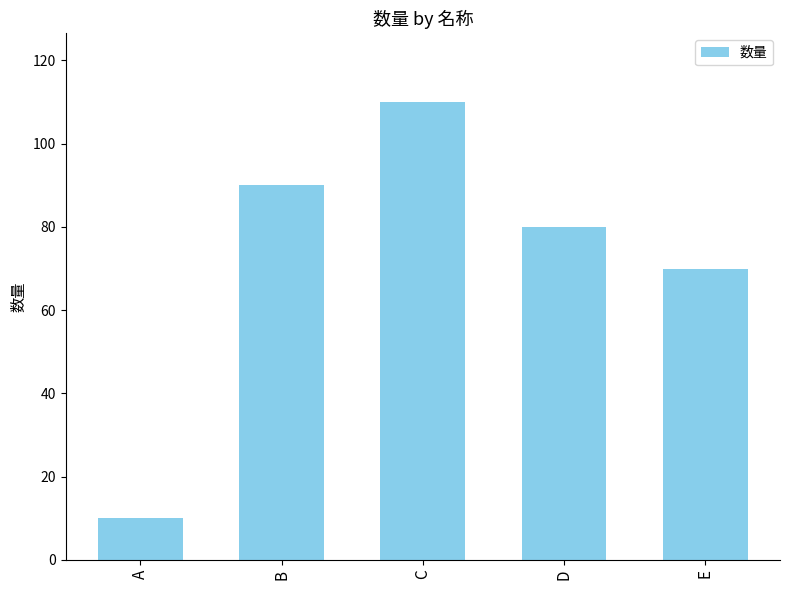

Reading right to left, list all the values displayed in this chart.

E=70	D=80	C=110	B=90	A=10